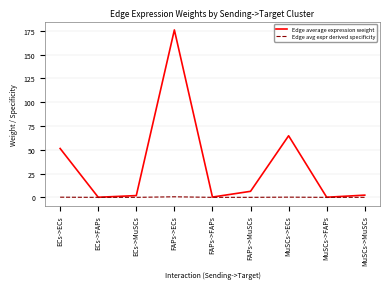

Which series has the widest spread of values?

Edge average expression weight